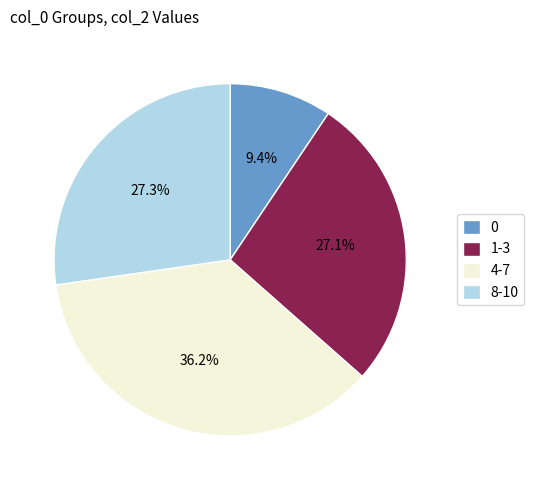

Is there any slice that represents more than half of the pie?

No